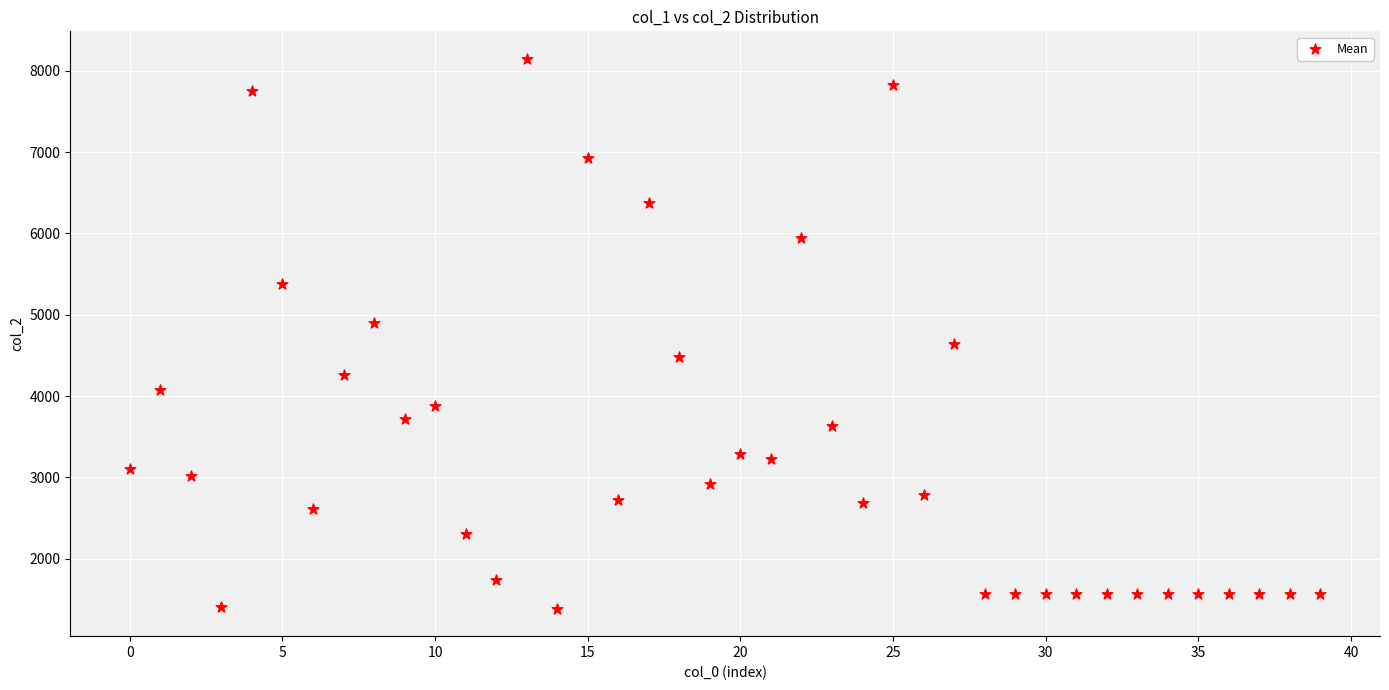

What is the range of Y values (max minus min)?

6762